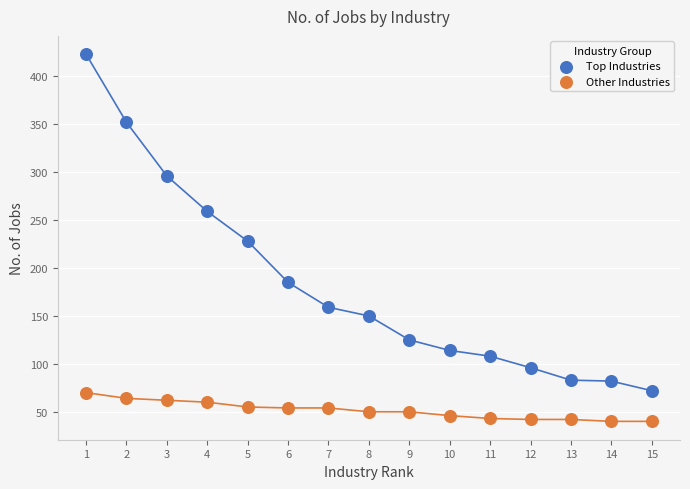

What is the X range (max minus min) for the scatter plot?

14